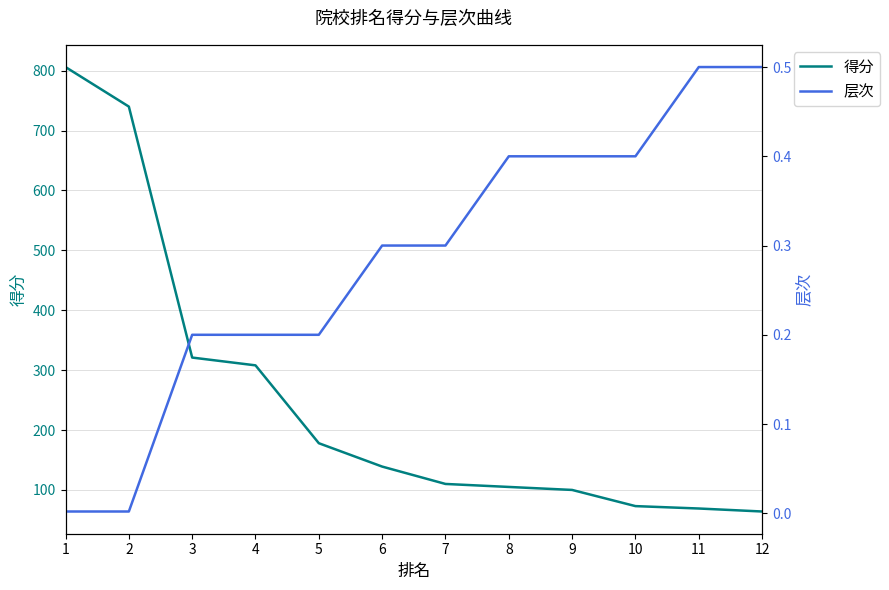

What are all the series names shown in the legend?

得分, 层次